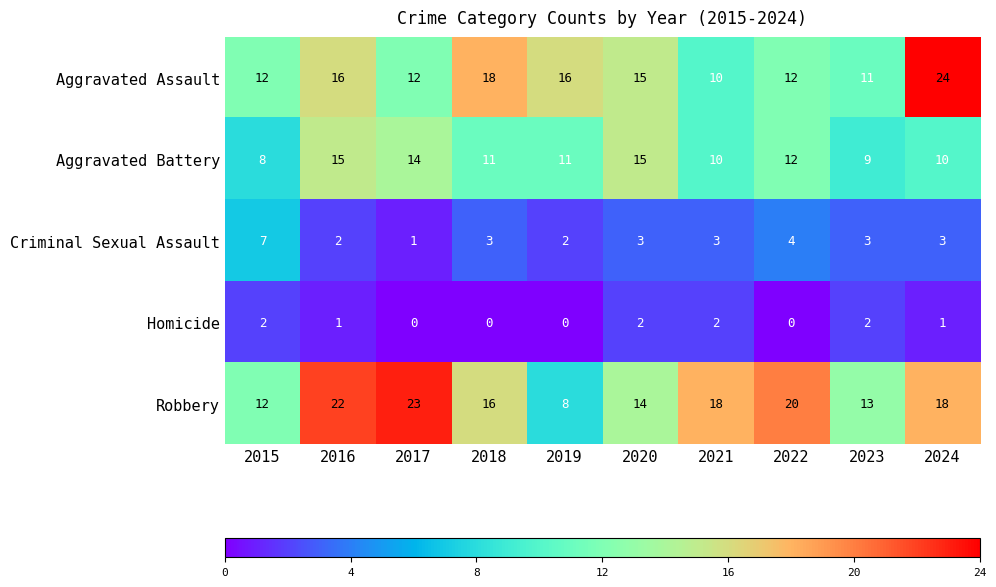

Rank the series by their maximum value, from highest to lowest.

Aggravated Assault, Robbery, Aggravated Battery, Criminal Sexual Assault, Homicide